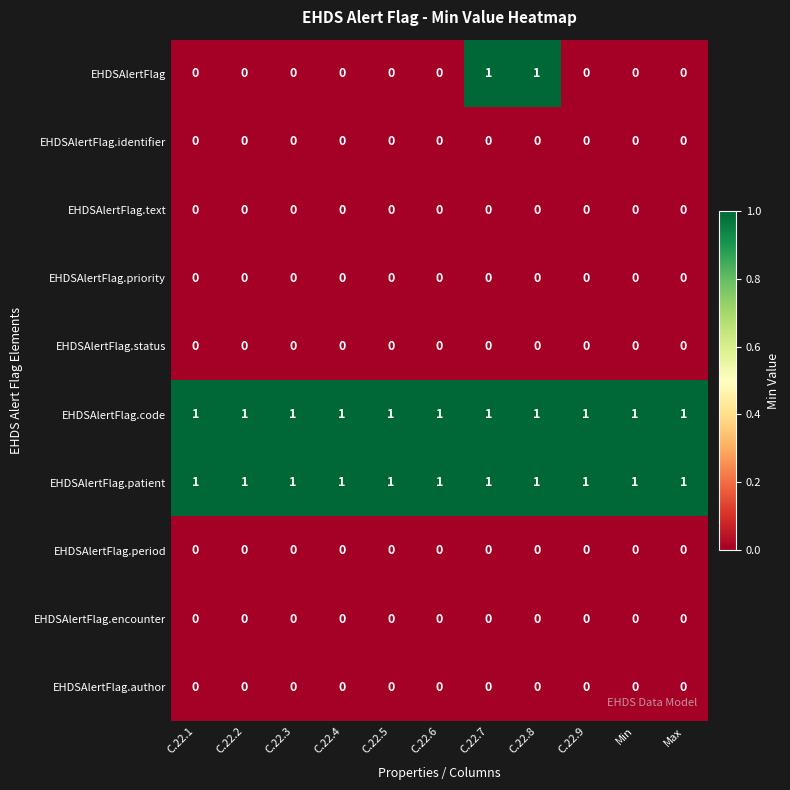

The value of EHDSAlertFlag.priority at C.22.9 is 0. True or false?

True